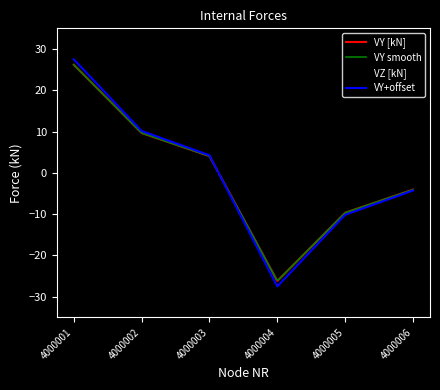

Which category has the lowest value across all series?

4000004